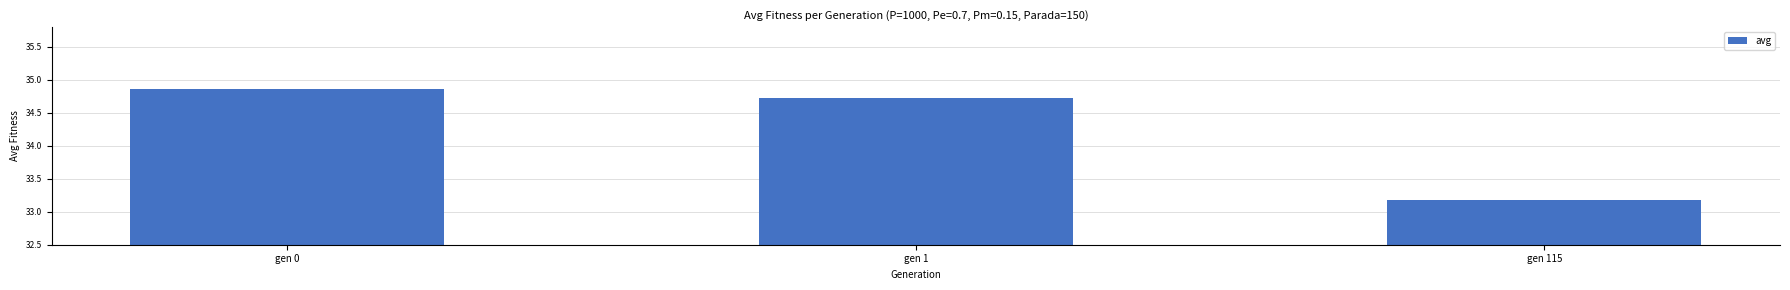

Which has a higher value, gen 0 or gen 1?

gen 0